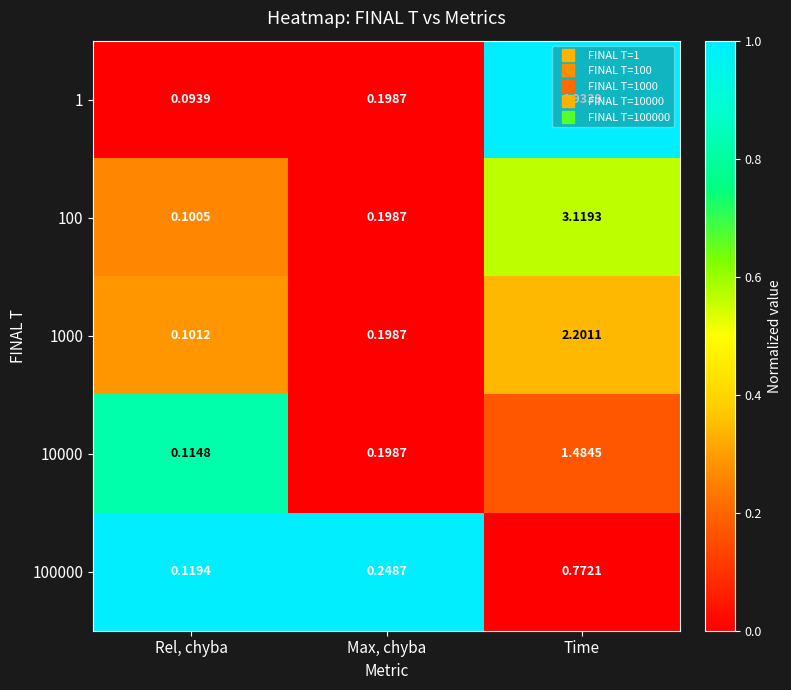

At which category is the sum across all series the highest?

Time